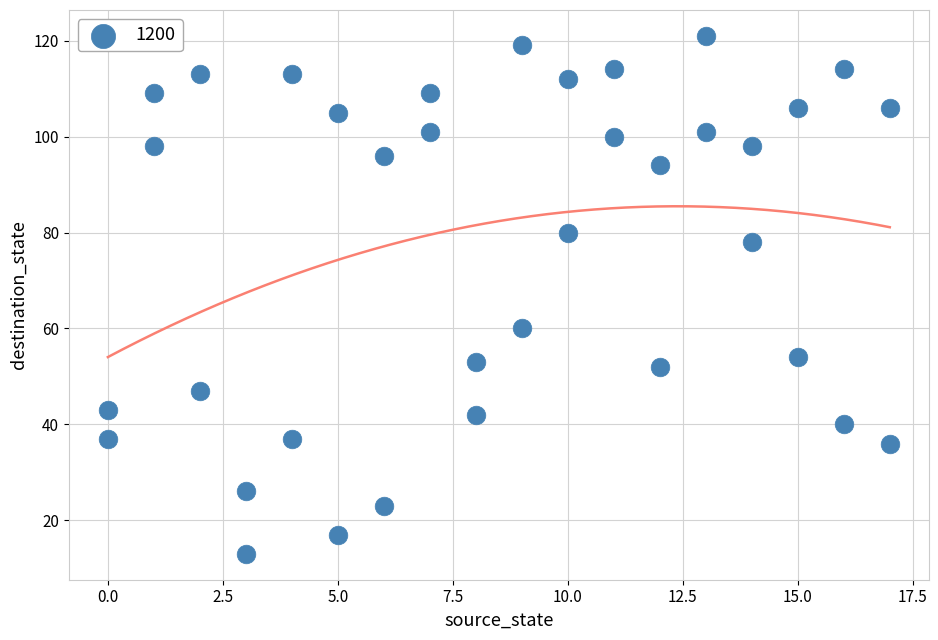

What is the range of Y values (max minus min)?

108